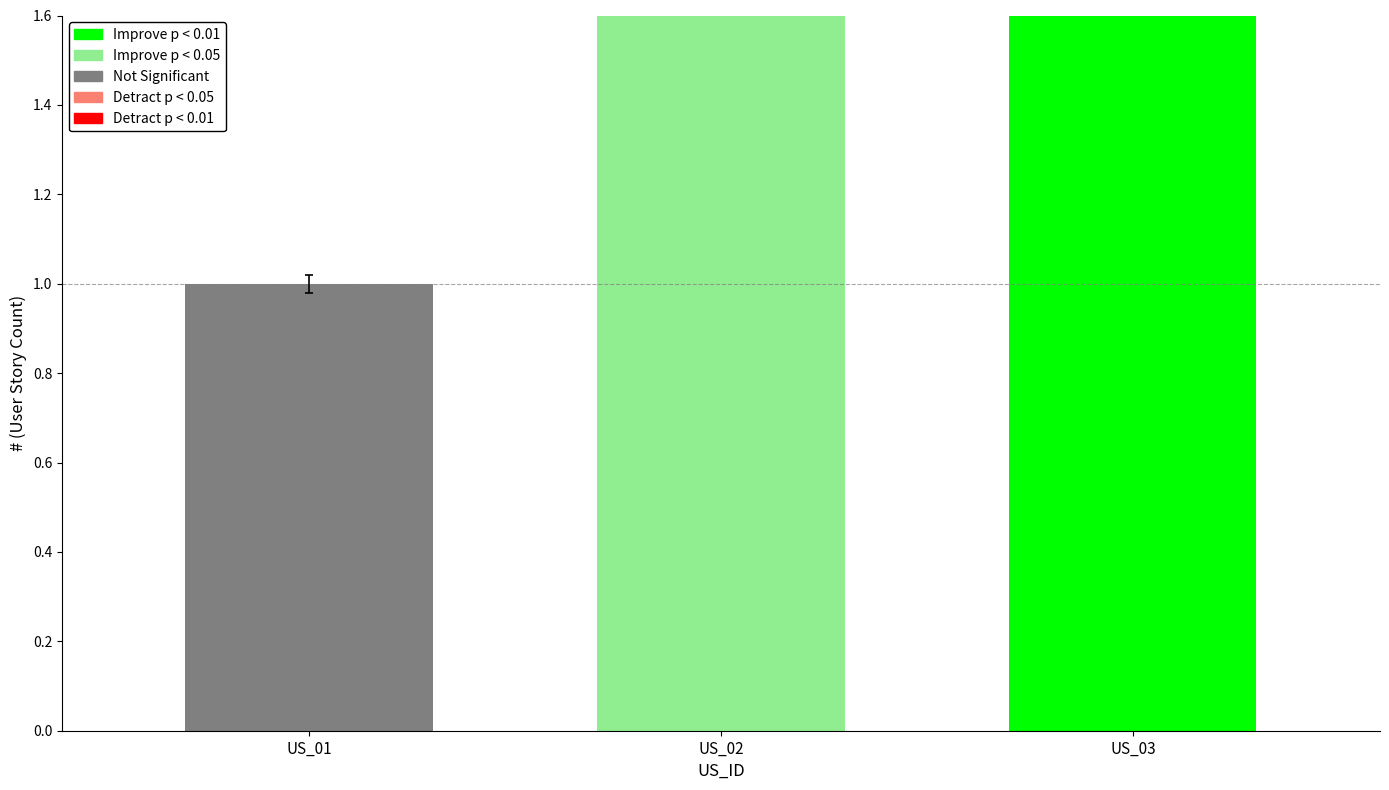

Rank the categories by value from highest to lowest.

US_03, US_02, US_01